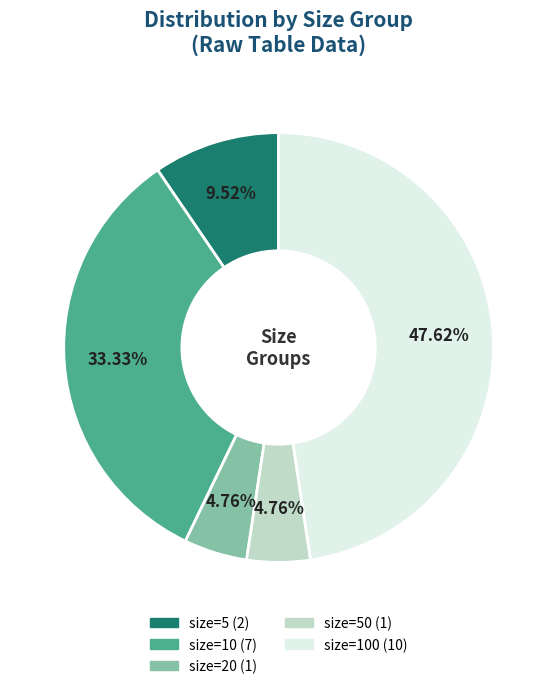

Is there a majority slice in this chart?

No